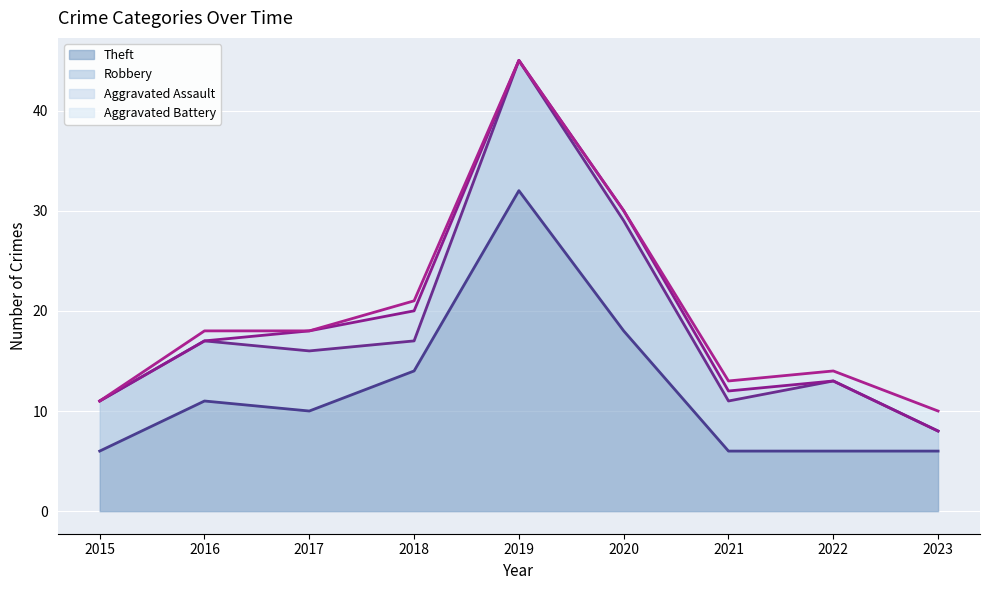

At 2016, list the series in order from largest to smallest.

Aggravated Battery (trend), Robbery (trend), Aggravated Assault (trend), Theft (trend)